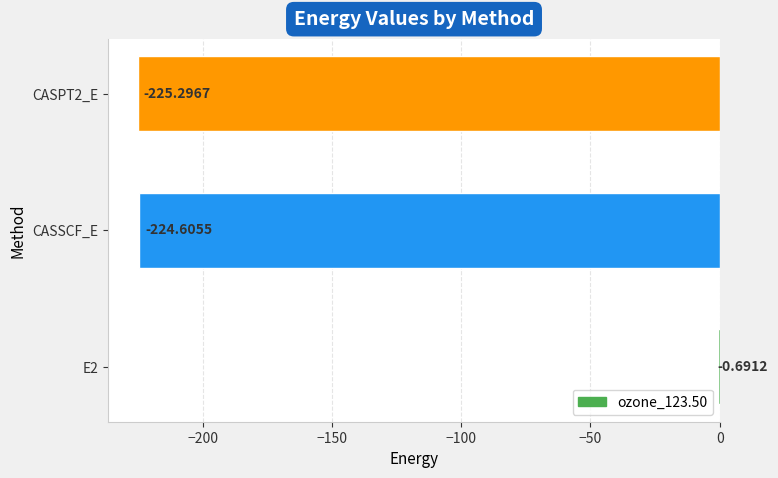

Which has a higher value, CASPT2_E or E2?

E2